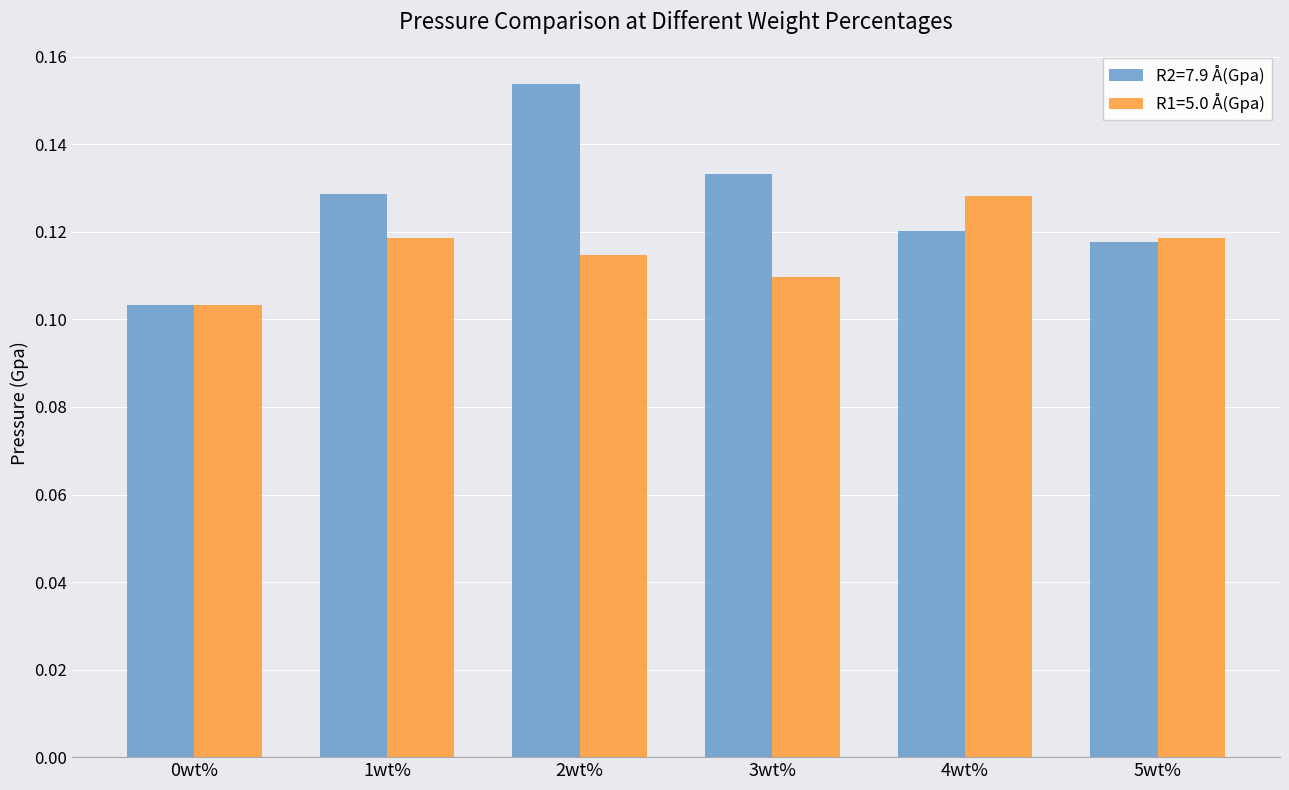

Count the R2=7.9 Å(Gpa) values in the range 0 to 1.

6